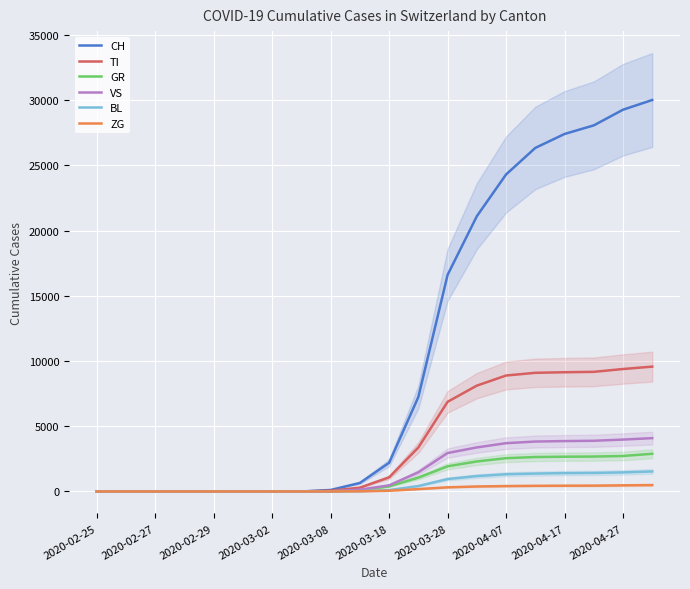

Reading left to right, what are all the values shown in this chart?

CH: 0	0	0	0	0	0	0	0	114	652	2200	7245	16605	21100	24300	26336	27404	28063	29264	30009
TI: 0	0	0	0	0	0	0	0	57	291	1083	3370	6873	8112	8888	9095	9139	9169	9386	9570
GR: 0	0	0	0	0	0	0	0	9	92	391	1059	1928	2299	2551	2639	2663	2676	2719	2888
VS: 0	0	0	0	0	0	0	0	11	138	469	1470	2946	3375	3701	3826	3862	3885	3977	4086
BL: 0	0	0	0	0	0	0	0	3	24	104	417	951	1178	1319	1372	1405	1419	1461	1534
ZG: 0	0	0	0	0	0	0	0	1	15	56	181	318	381	414	432	441	446	469	490